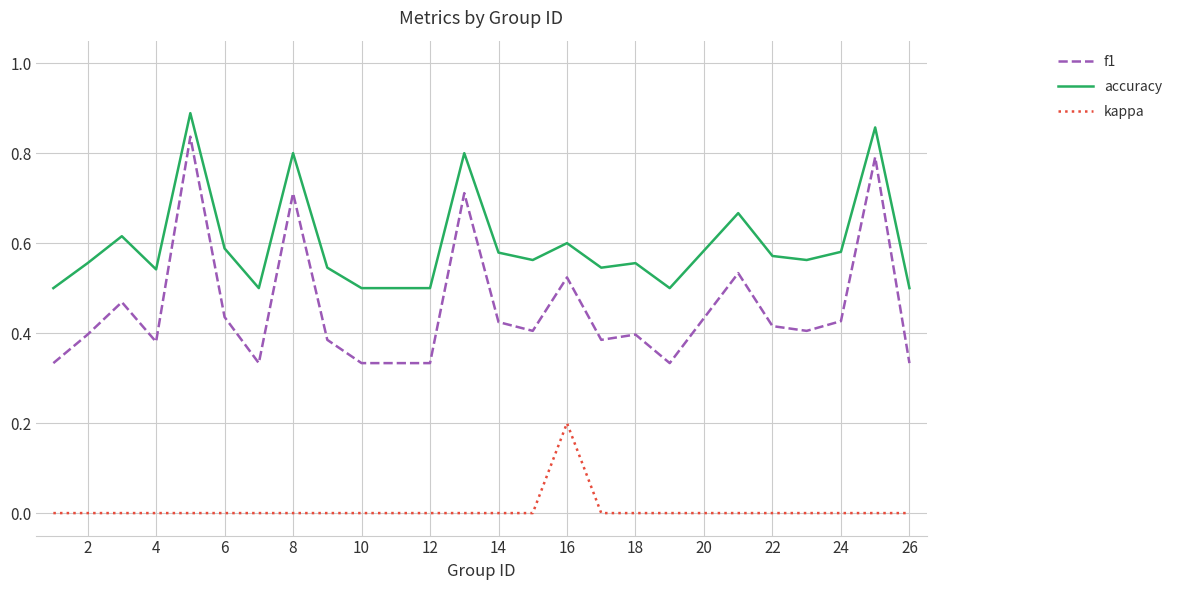

At how many categories does at least one series exceed 0?

24